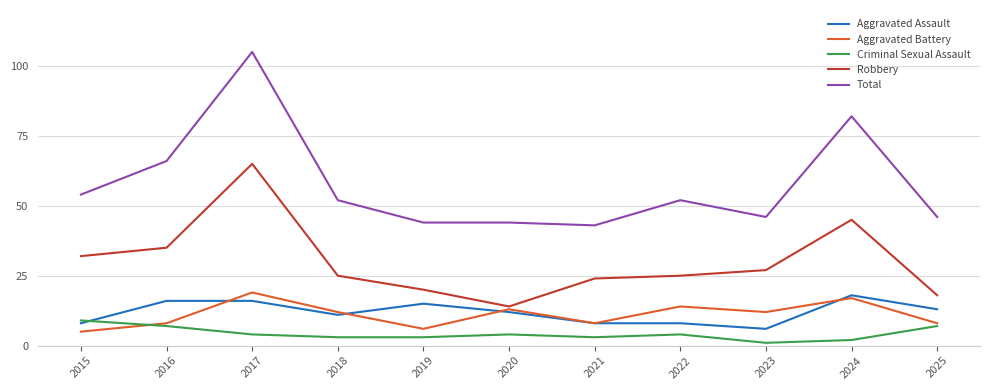

Which series has the largest range (max minus min)?

Total